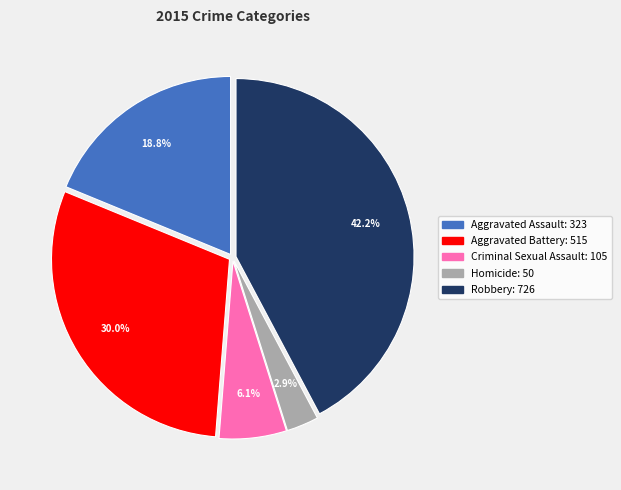

What percentage is the Aggravated Battery slice, to the nearest percent?

30%